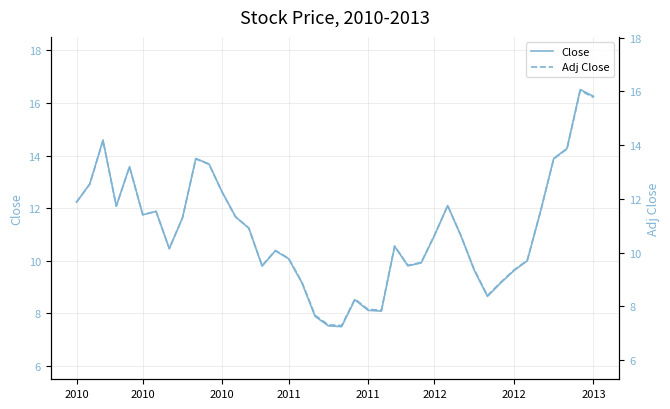

True or false: Close and Adj Close intersect in this chart.

False